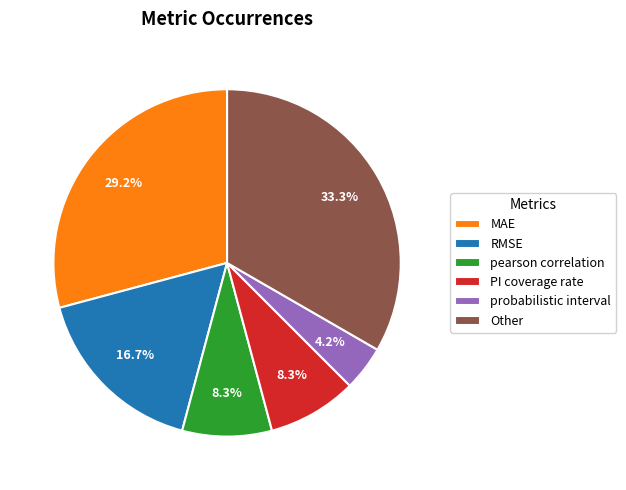

What is the largest slice in the pie chart?

Other